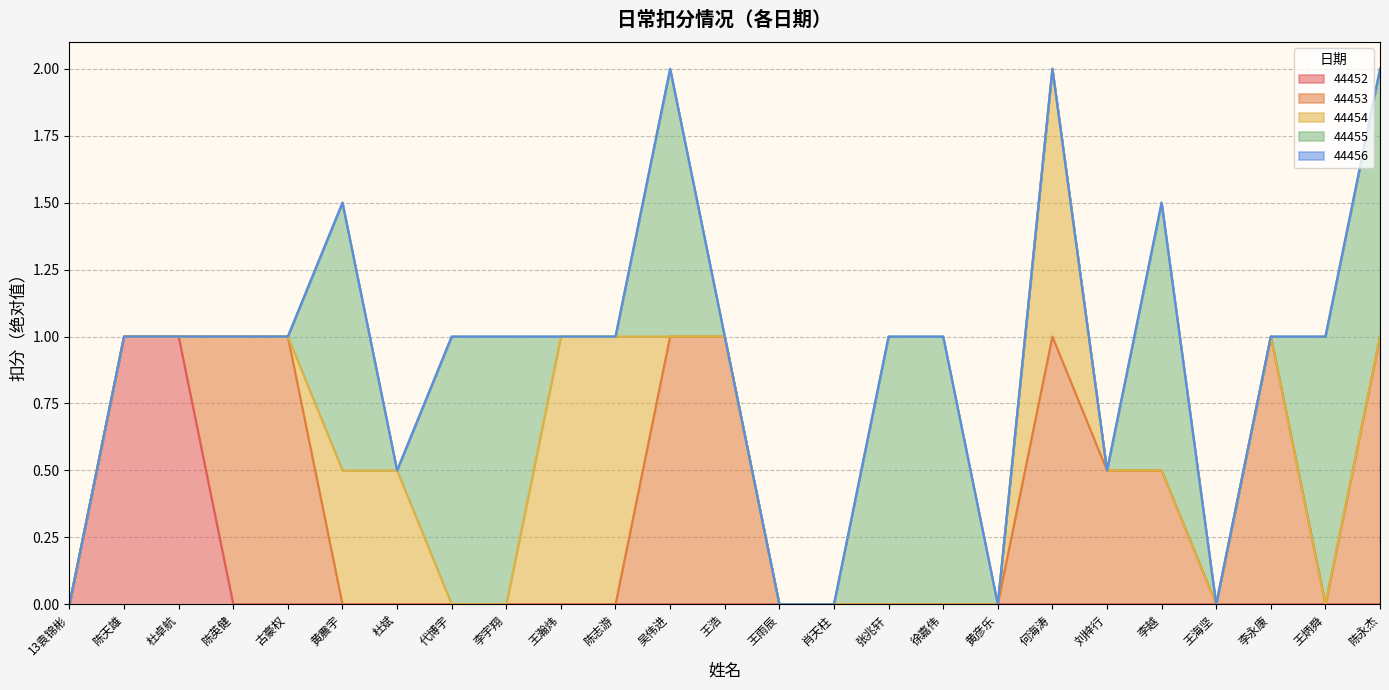

How many distinct data groups are displayed?

5